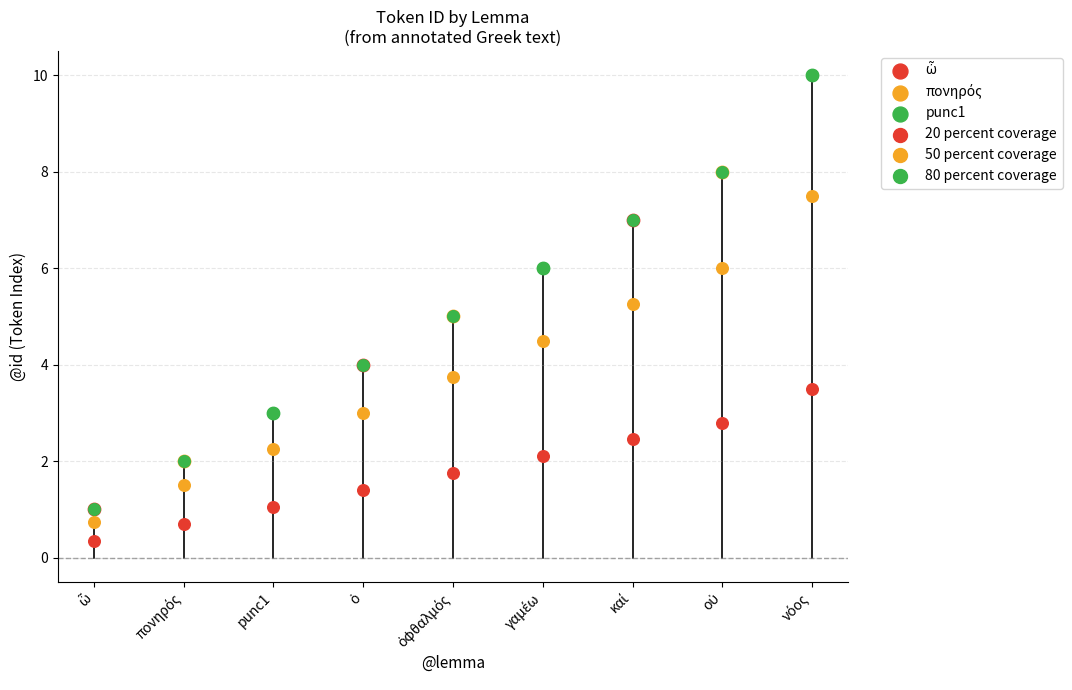

At how many categories does at least one series exceed 9?

1